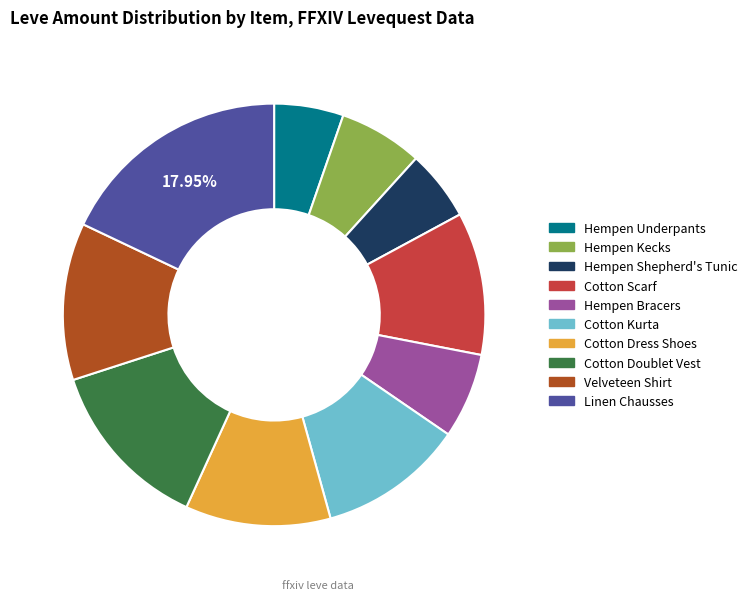

Is it true that Cotton Dress Shoes is 11% of the pie?

True